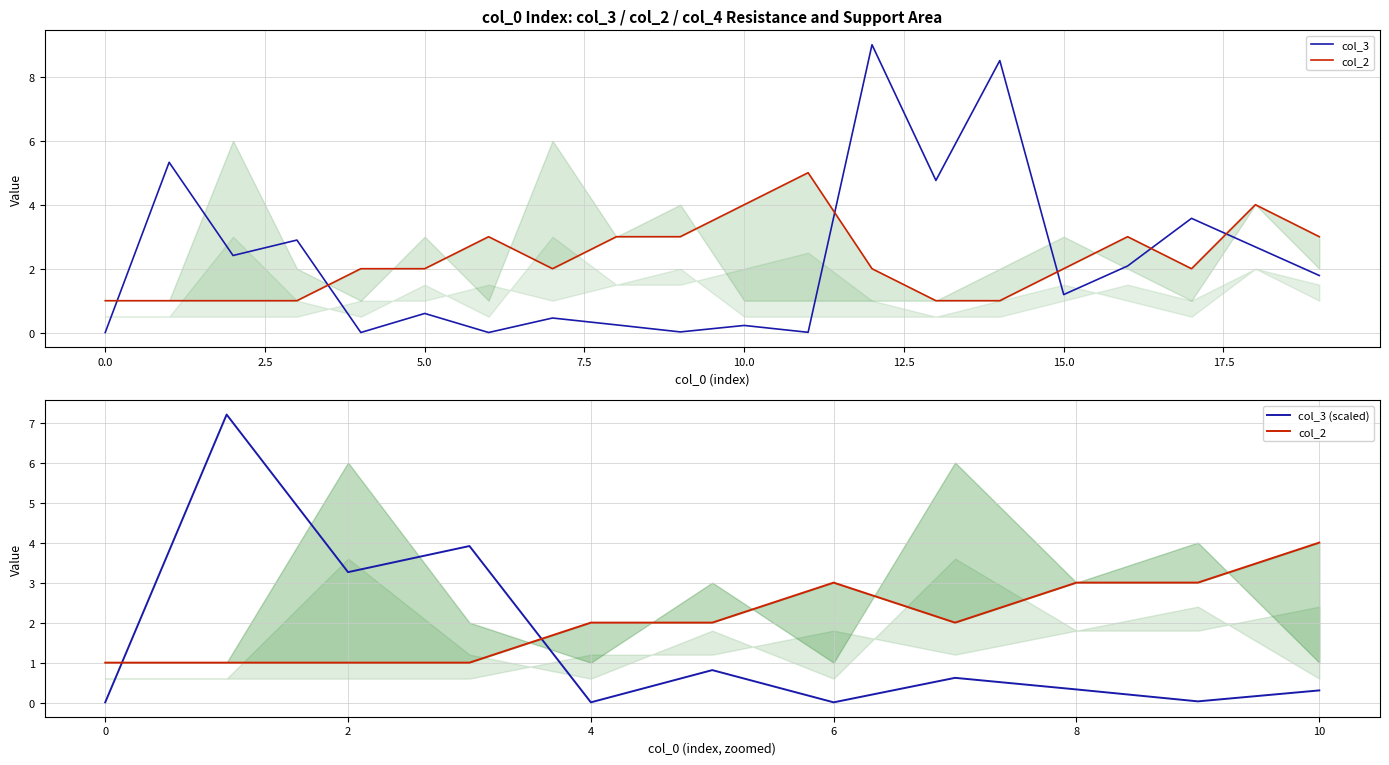

At which category is the sum across all series the highest?

12